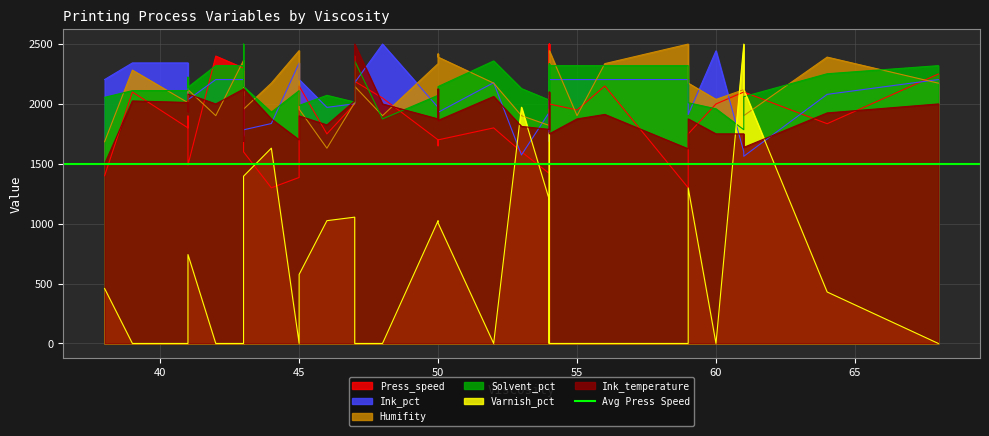

Which has a higher value, 46 or 43?

43